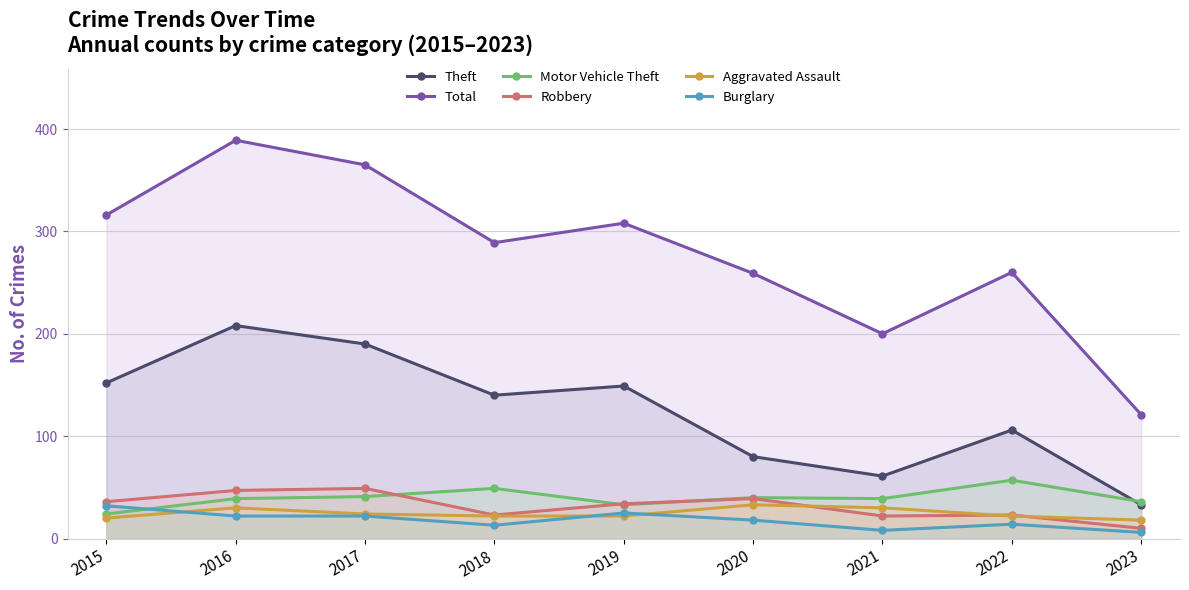

What is the spread (max minus min) of values at 2020?

241